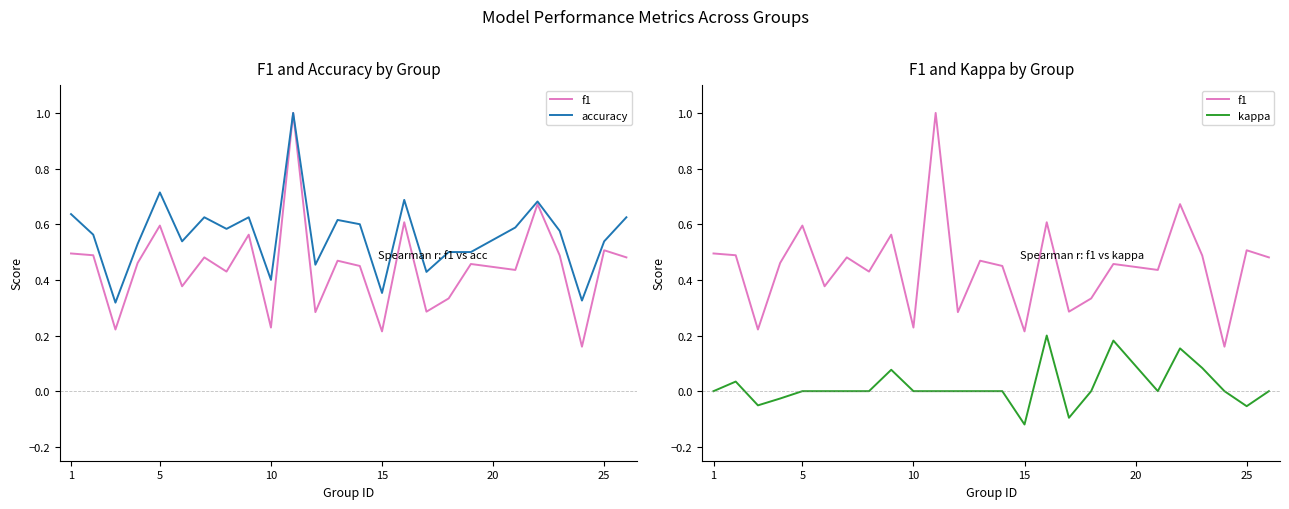

How many lines are shown in the chart?

3